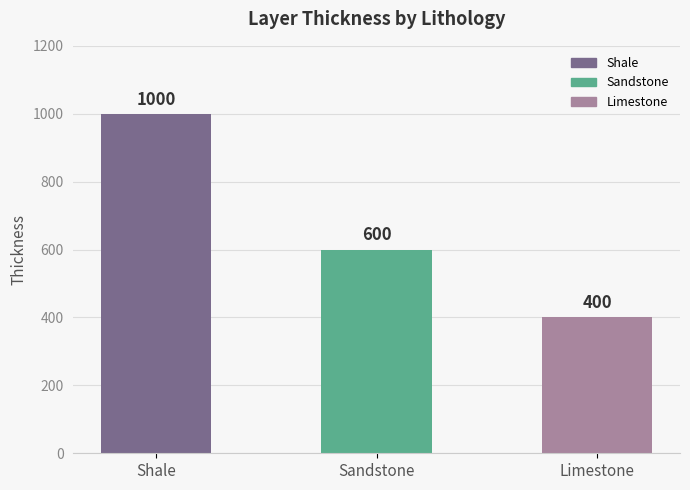

List the labels in order of value, smallest first.

Limestone, Sandstone, Shale